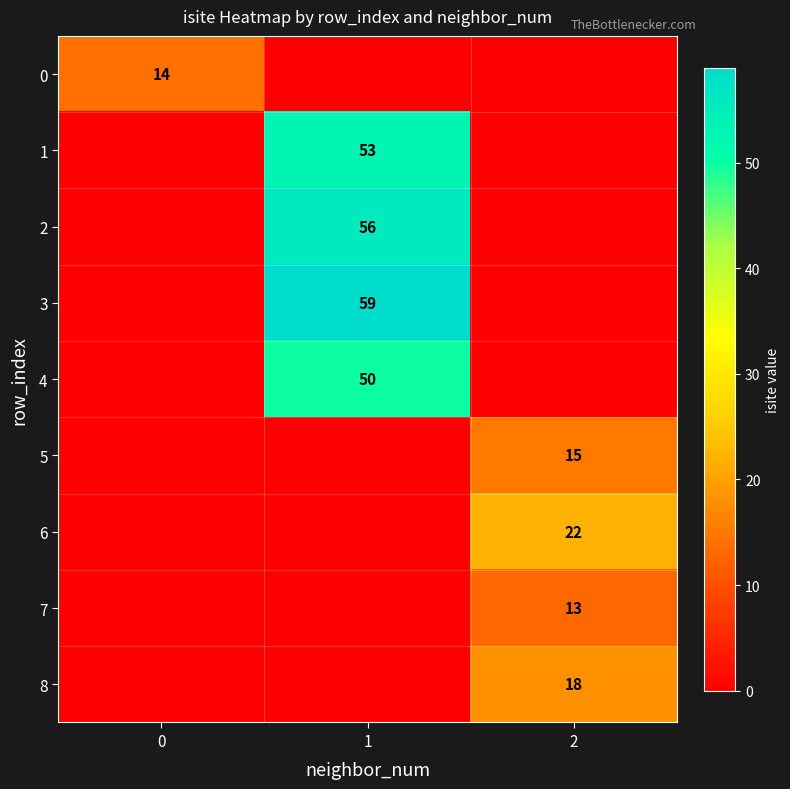

What is the spread (max minus min) of values at 2?

22